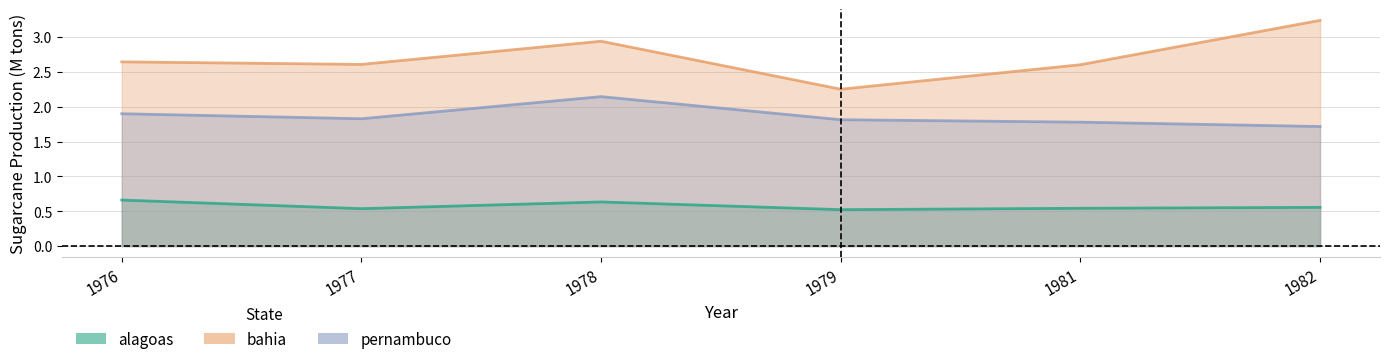

Which category has the highest value in the bahia series?

1982